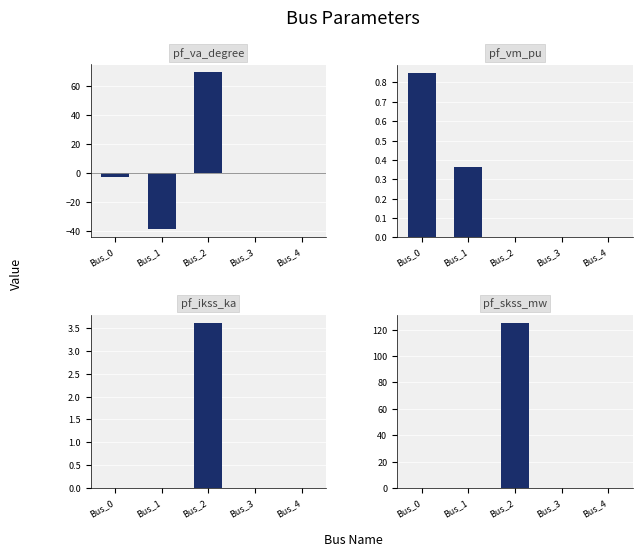

At which label is pf_vm_pu closest to 0?

Bus_2